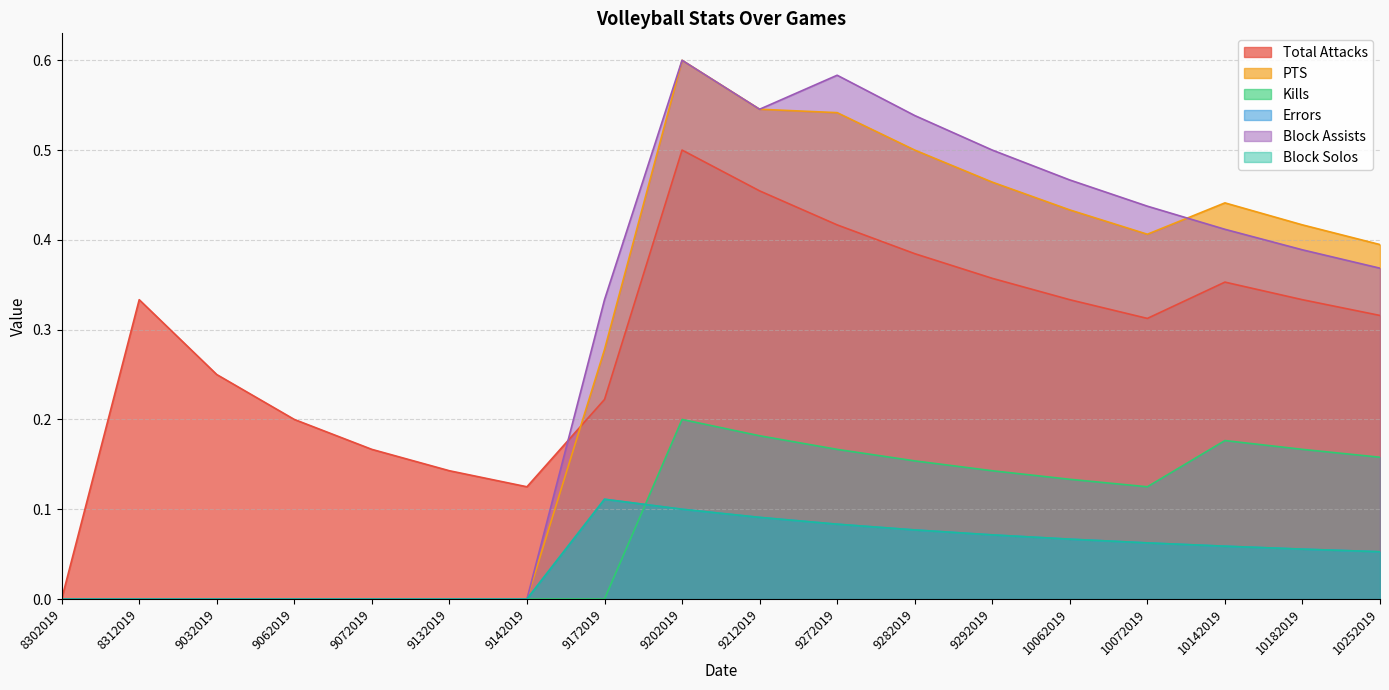

What is the sum of all Kills values?

1.6